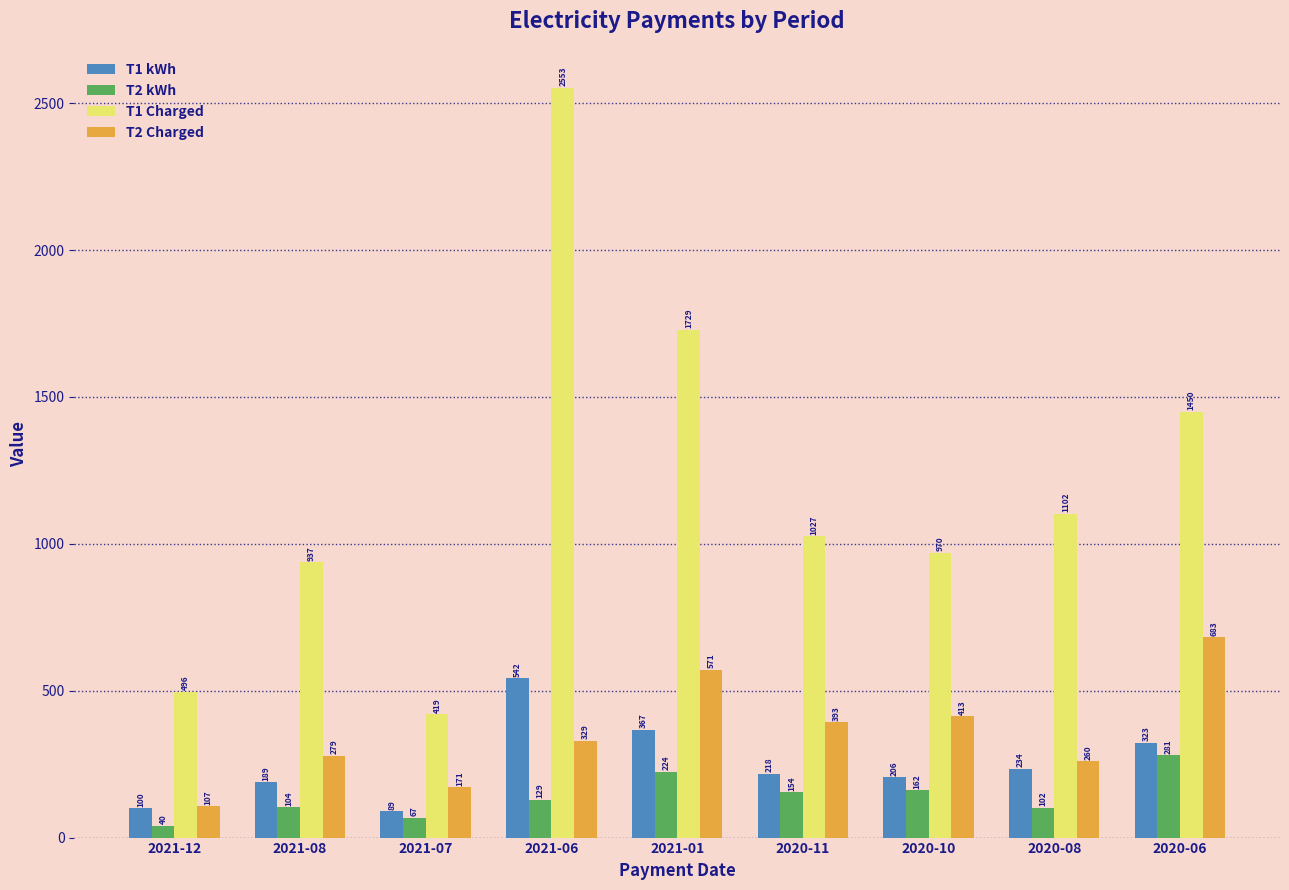

What is the maximum value for T2 Charged?

682.8